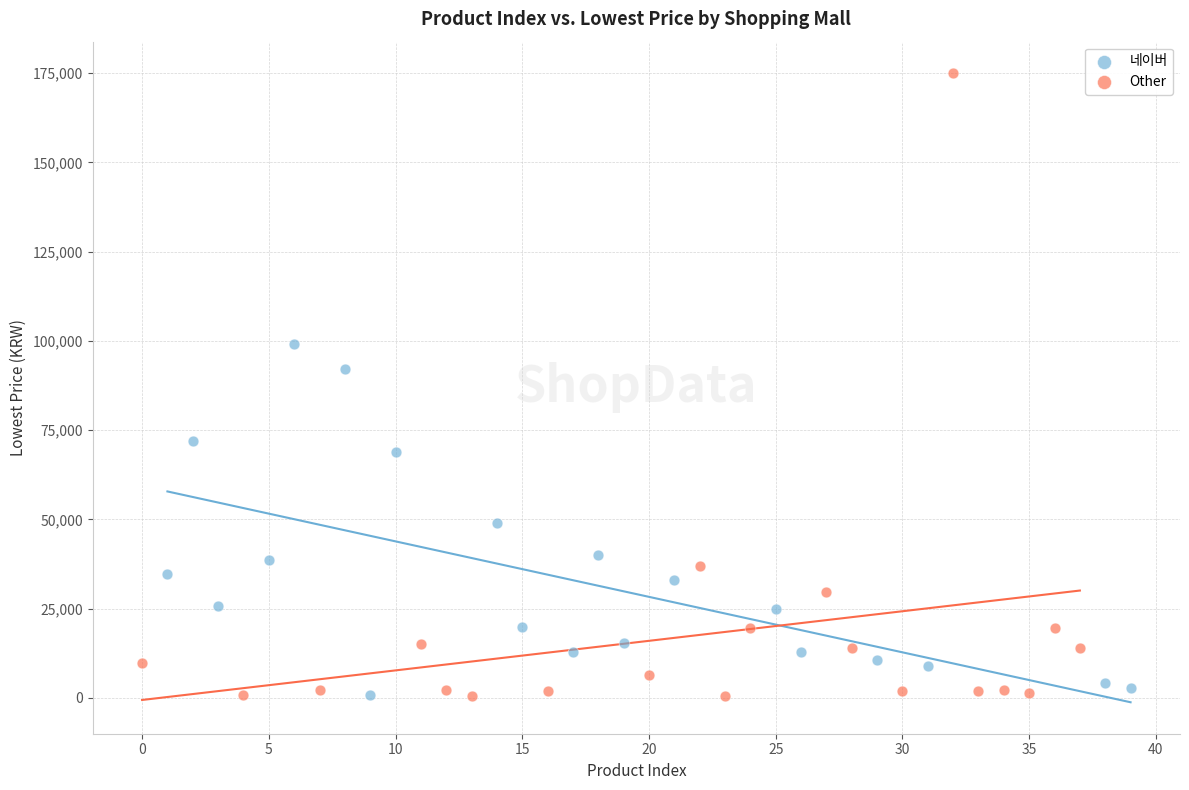

Which series reaches the maximum Y coordinate?

Other